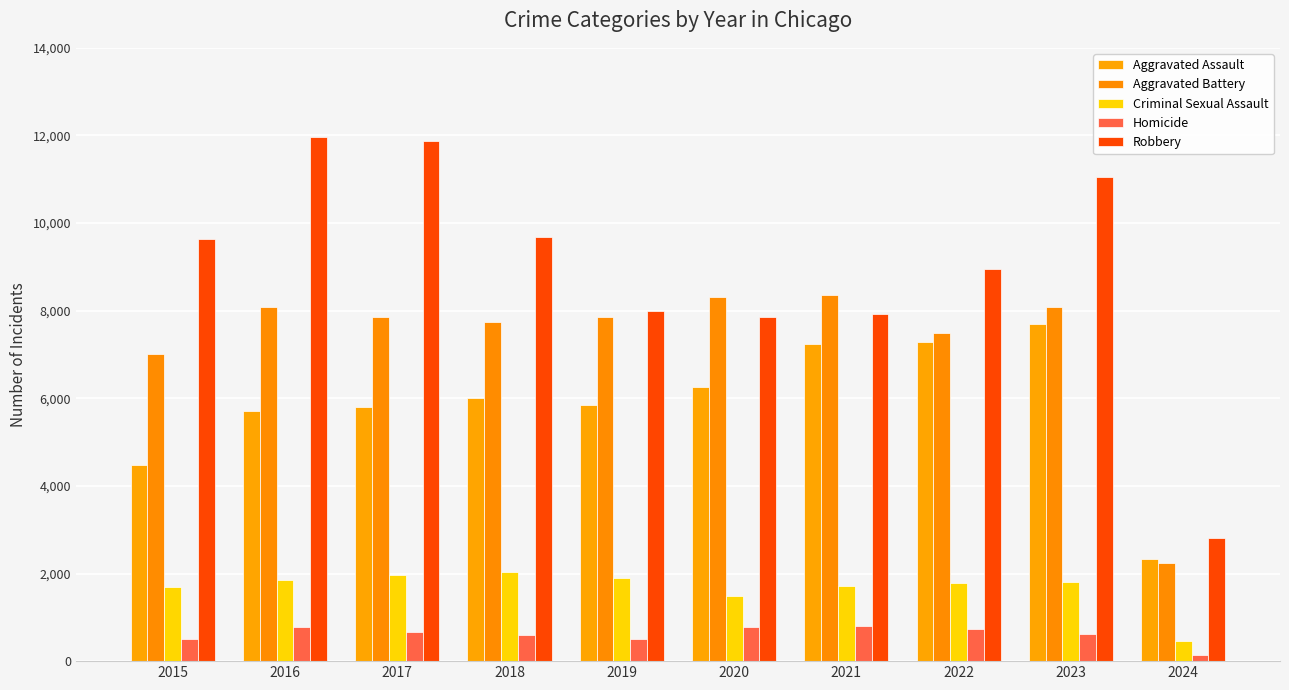

At which label does Aggravated Battery first exceed 7858?

2016